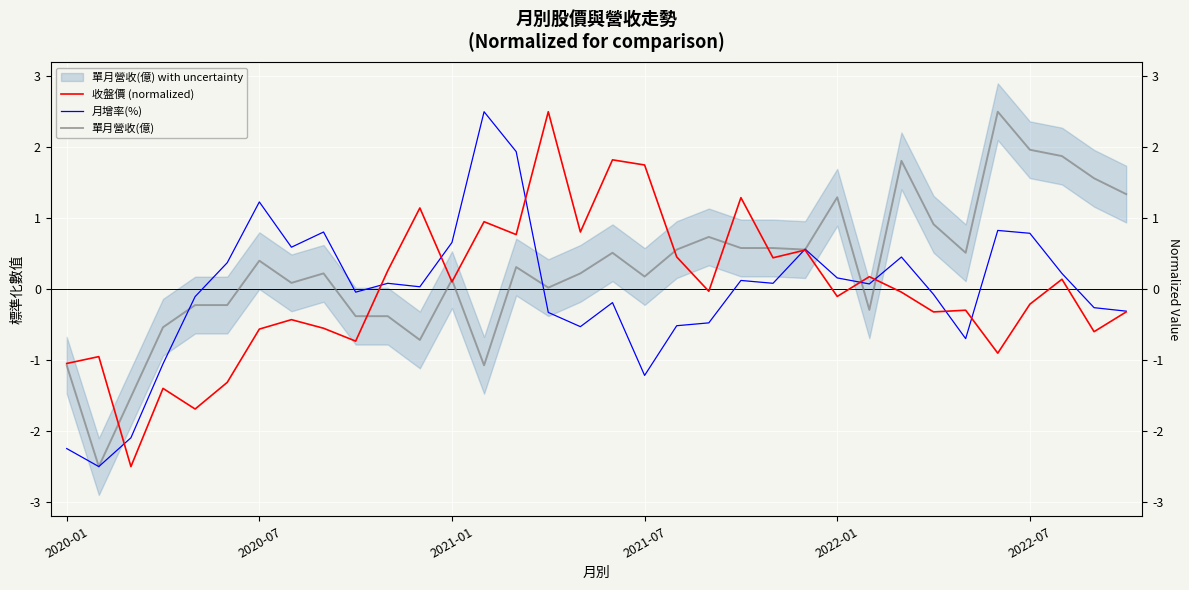

Reading right to left, extract all data points from this chart.

收盤價 (normalized): -0.3	-0.6	0.1	-0.2	-0.9	-0.3	-0.3	-0.0	0.2	-0.1	0.6	0.4	1.3	-0.0	0.5	1.7	1.8	0.8	2.5	0.8	1.0	0.1	1.1	0.3	-0.7	-0.6	-0.4	-0.6	-1.3	-1.7	-1.4	-2.5	-1.0	-1.0
月增率(%): -0.3	-0.3	0.2	0.8	0.8	-0.7	-0.1	0.5	0.1	0.2	0.6	0.1	0.1	-0.5	-0.5	-1.2	-0.2	-0.5	-0.3	1.9	2.5	0.7	0.0	0.1	-0.0	0.8	0.6	1.2	0.4	-0.1	-1.1	-2.1	-2.5	-2.2
單月營收(億): 1.3	1.6	1.9	2.0	2.5	0.5	0.9	1.8	-0.3	1.3	0.6	0.6	0.6	0.7	0.6	0.2	0.5	0.2	0.0	0.3	-1.1	0.1	-0.7	-0.4	-0.4	0.2	0.1	0.4	-0.2	-0.2	-0.5	-1.5	-2.5	-1.1